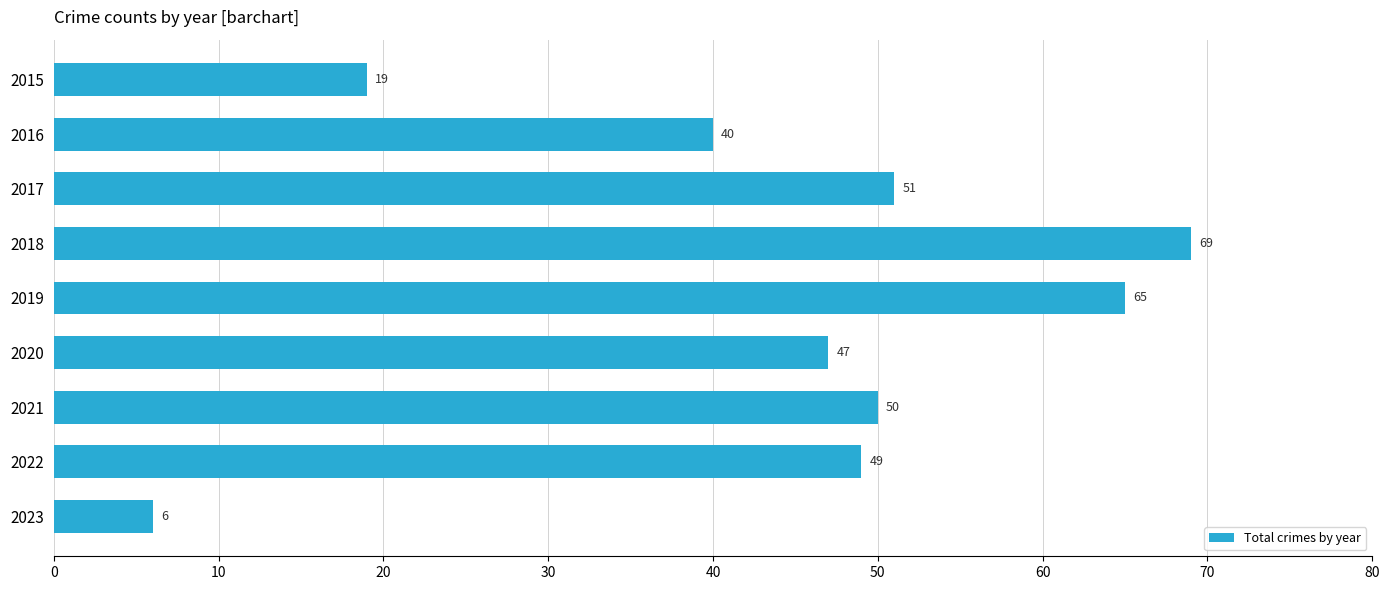

What is the greatest value displayed?

69